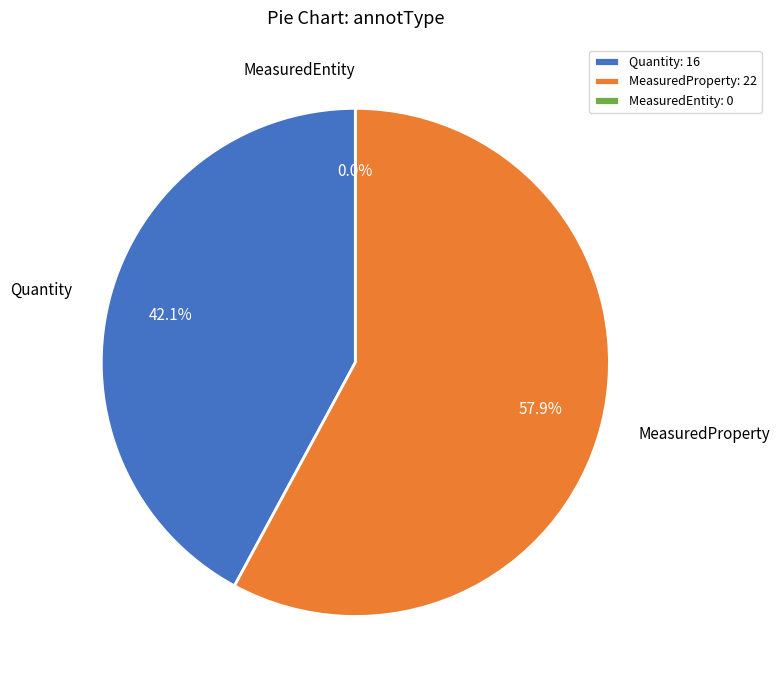

To the nearest percent, what is the difference between the Quantity and MeasuredProperty slice percentages?

16%